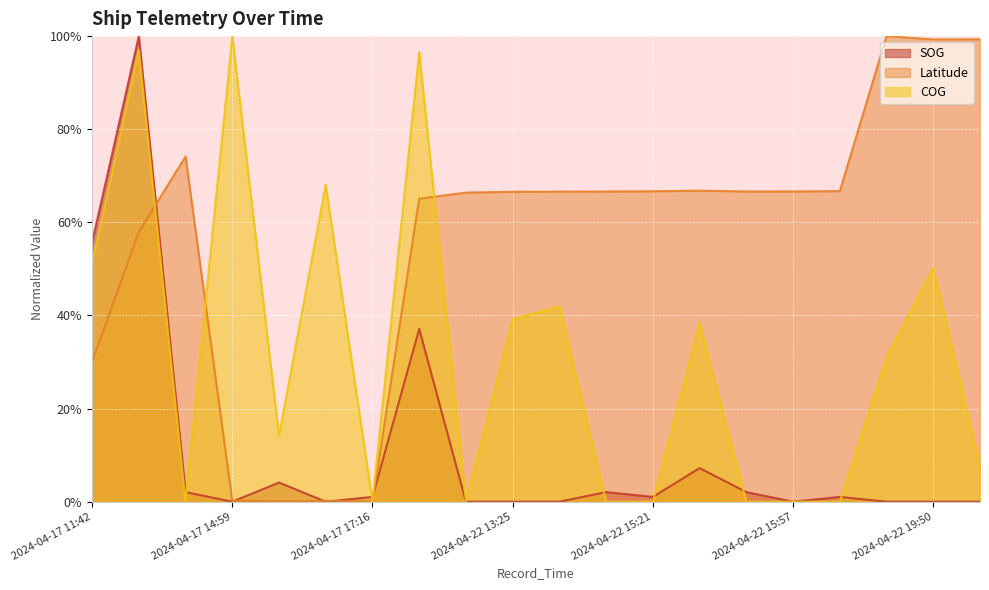

How many values in the COG series are below 31?

10